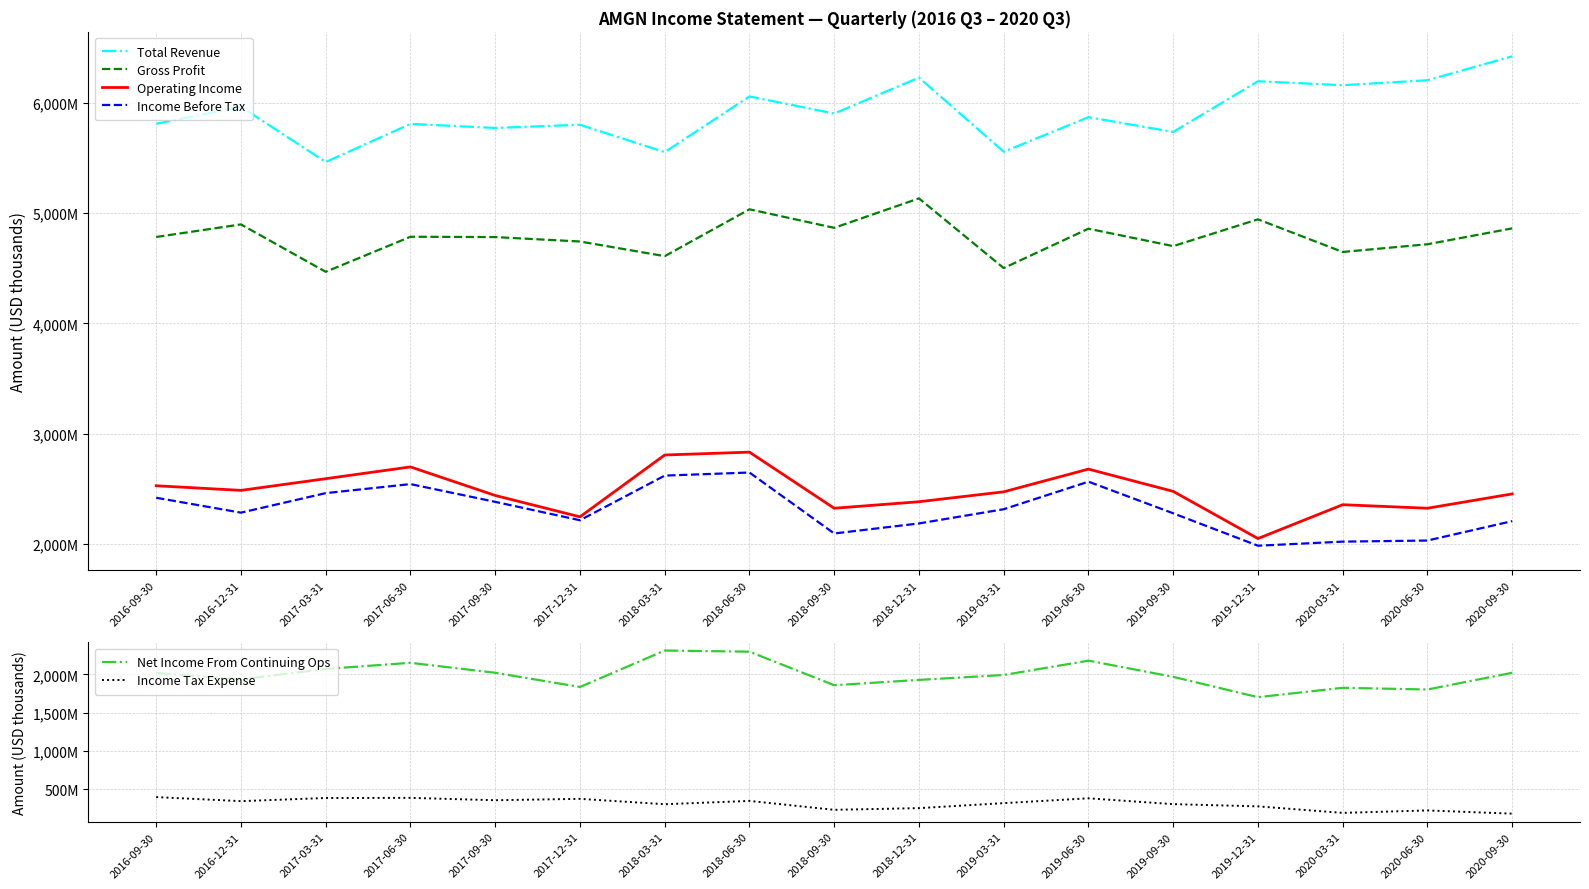

At which category does the chart reach its peak across all series?

2020-09-30